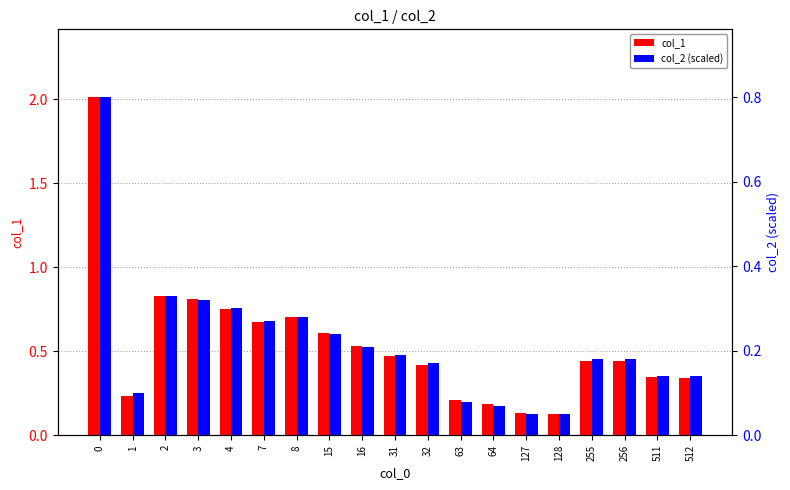

How many data points does each series have?

19